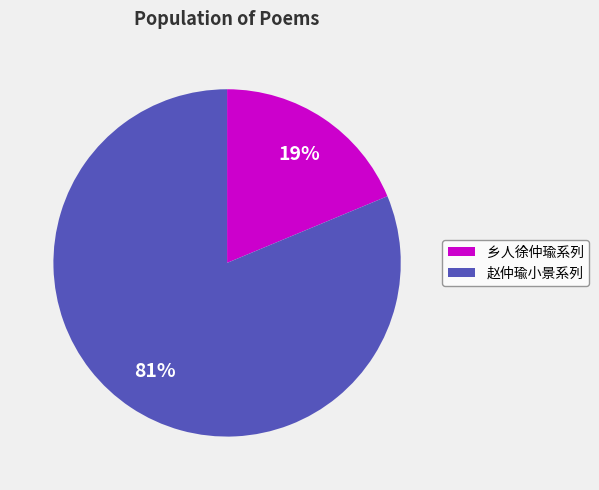

Which has a higher value, 乡人徐仲瑜系列 or 赵仲瑜小景系列?

赵仲瑜小景系列